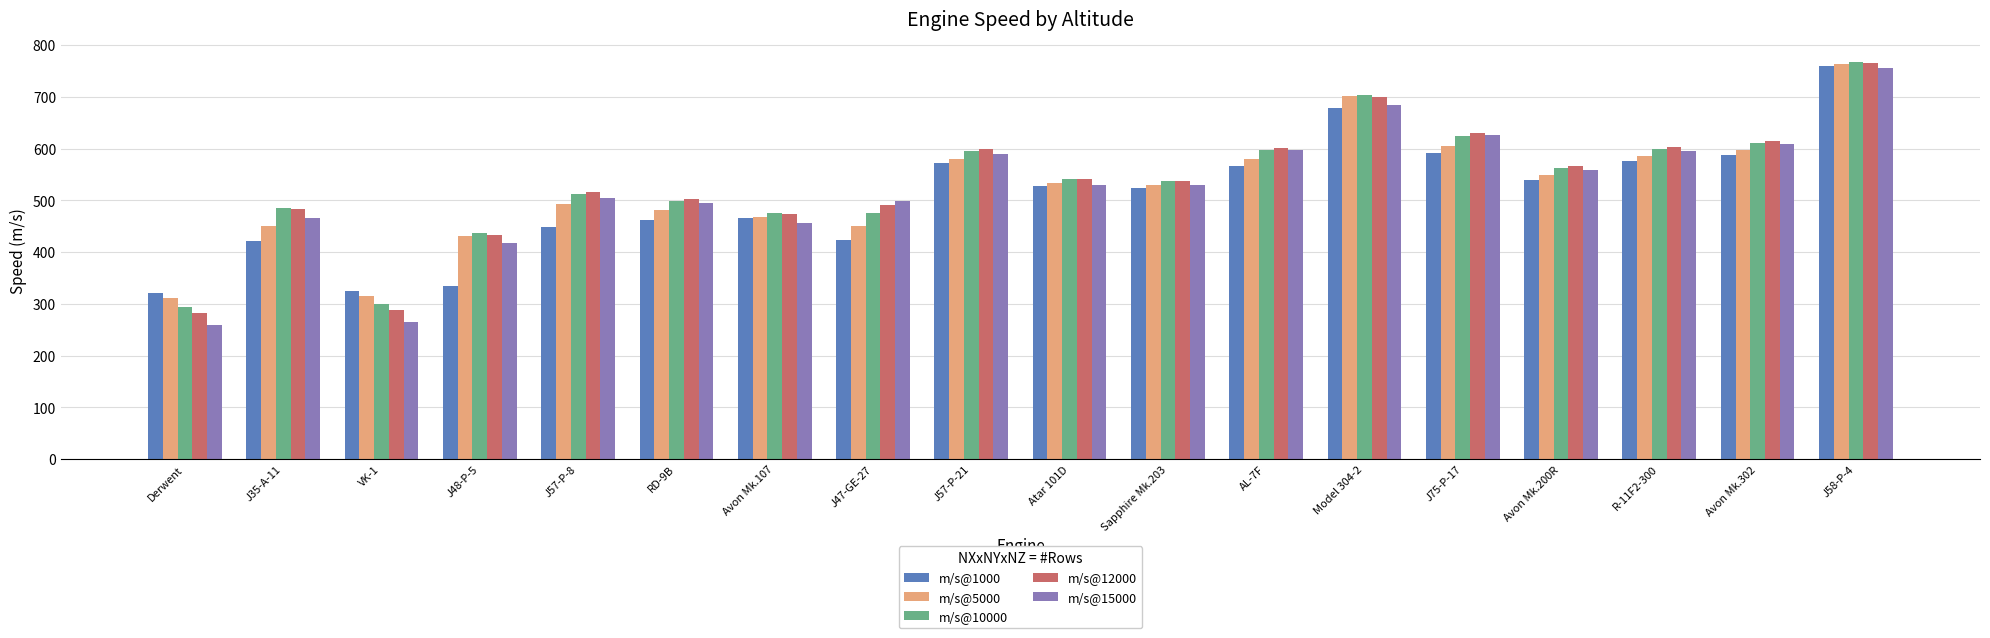

What is the value of the m/s@5000 bar at the 7th from the left?

467.3